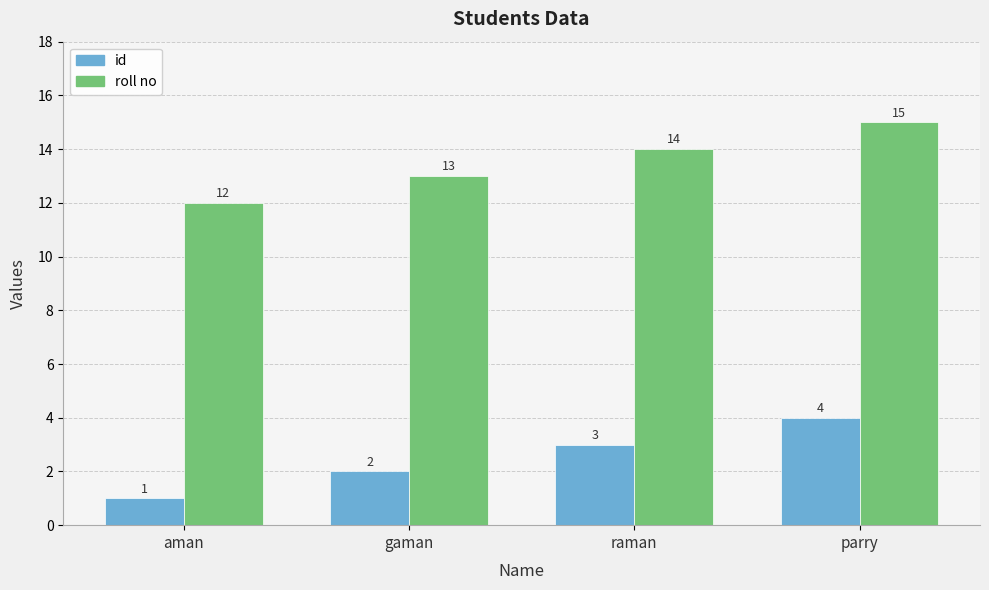

How many roll no values are between 13 and 15?

3